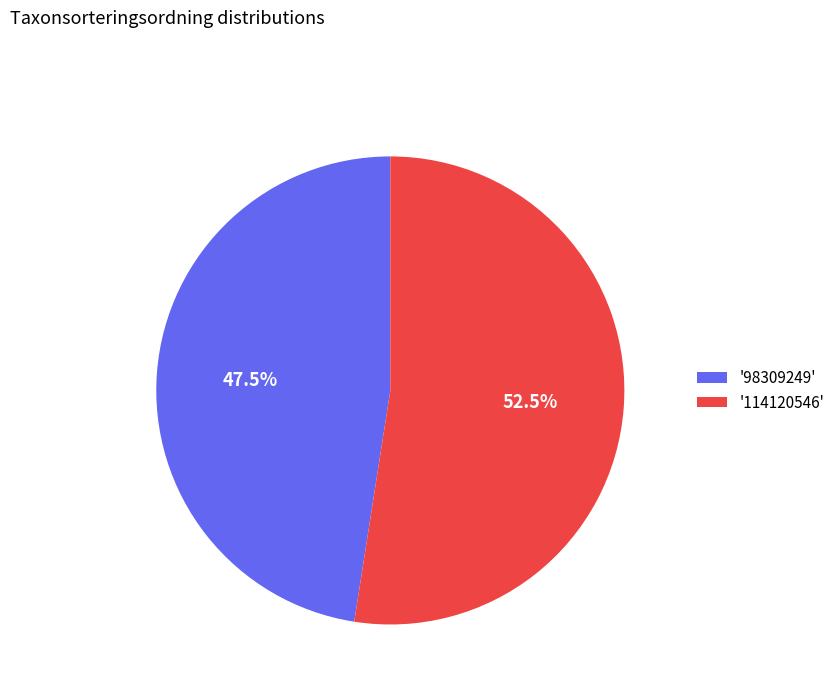

Does any single category account for the majority?

Yes